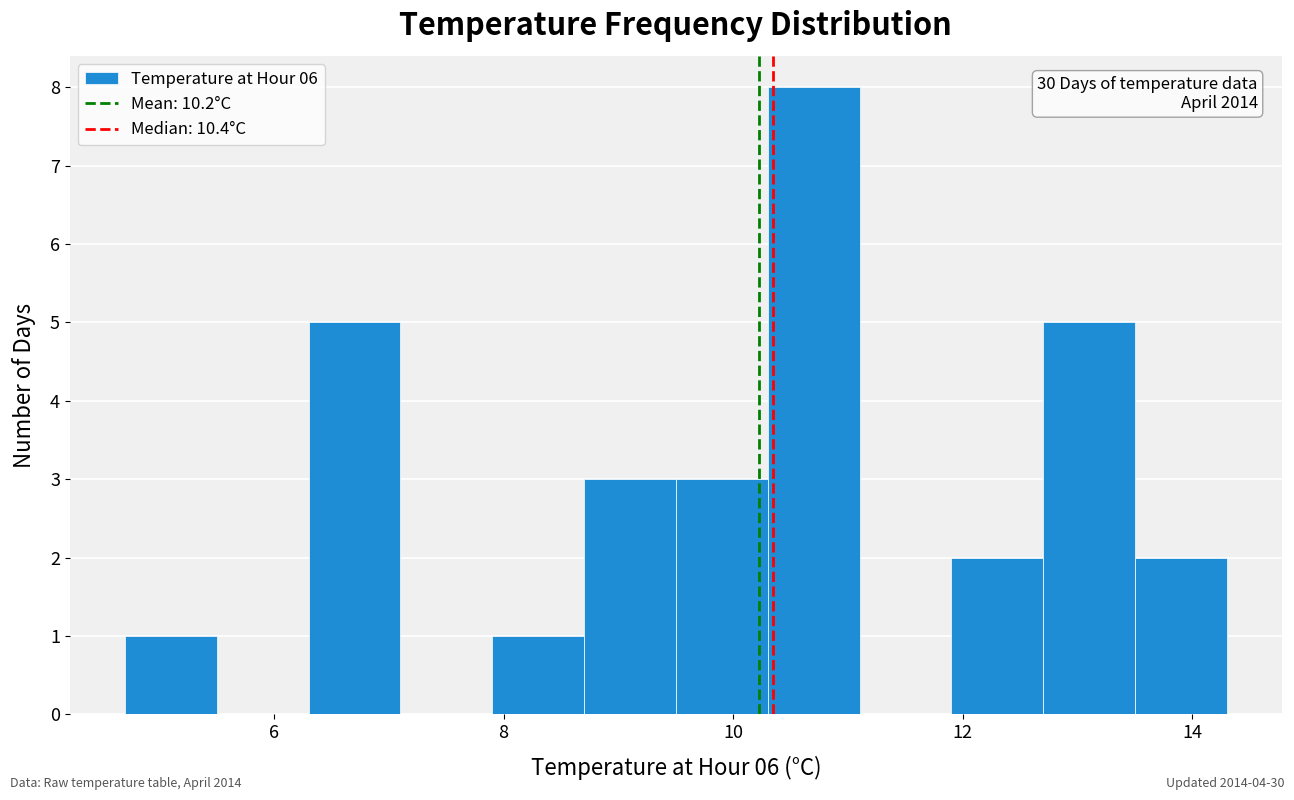

Which range on the x-axis has the tallest bar?

10.3 to 11.1